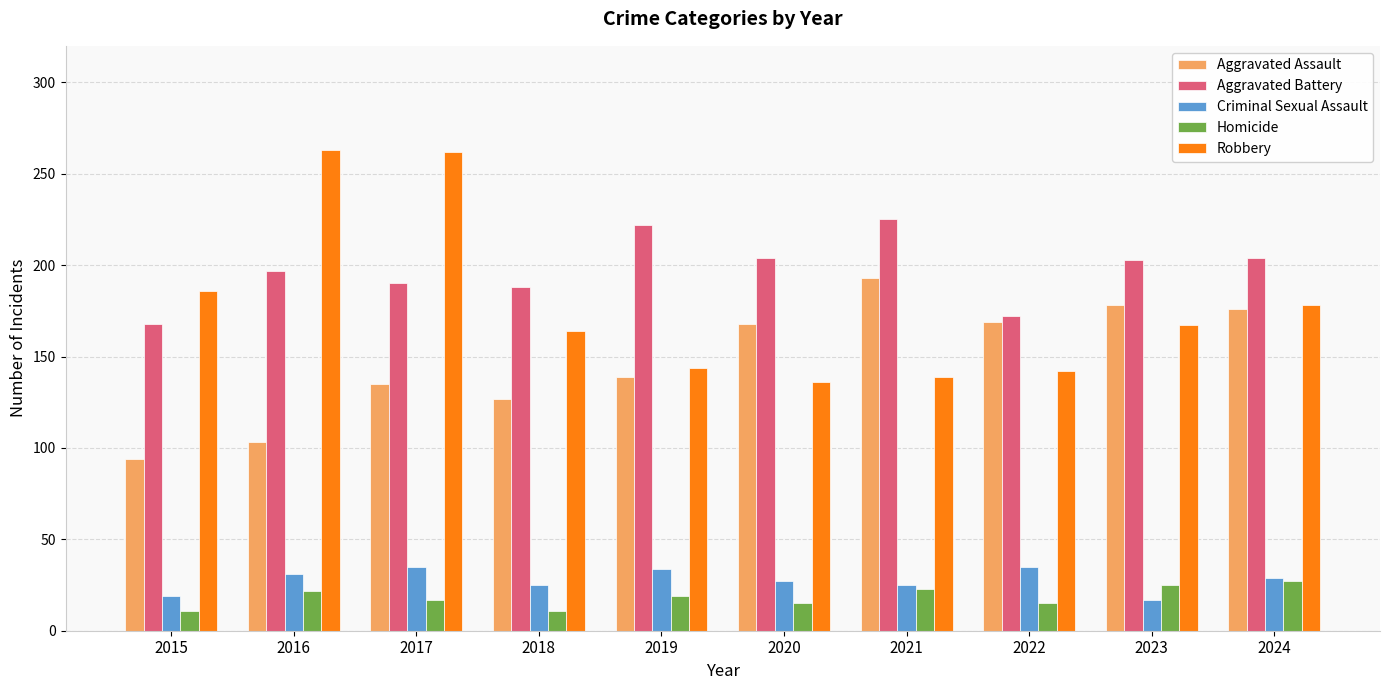

How many groups of bars are there?

10